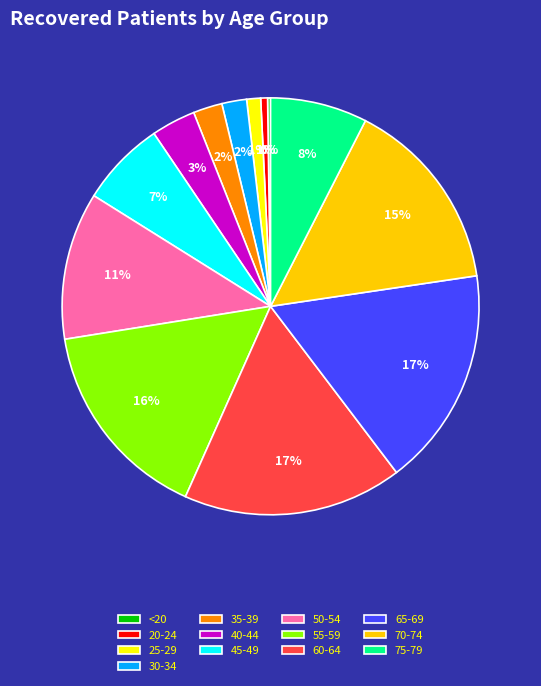

What percentage is the 60-64 slice, to the nearest percent?

17%